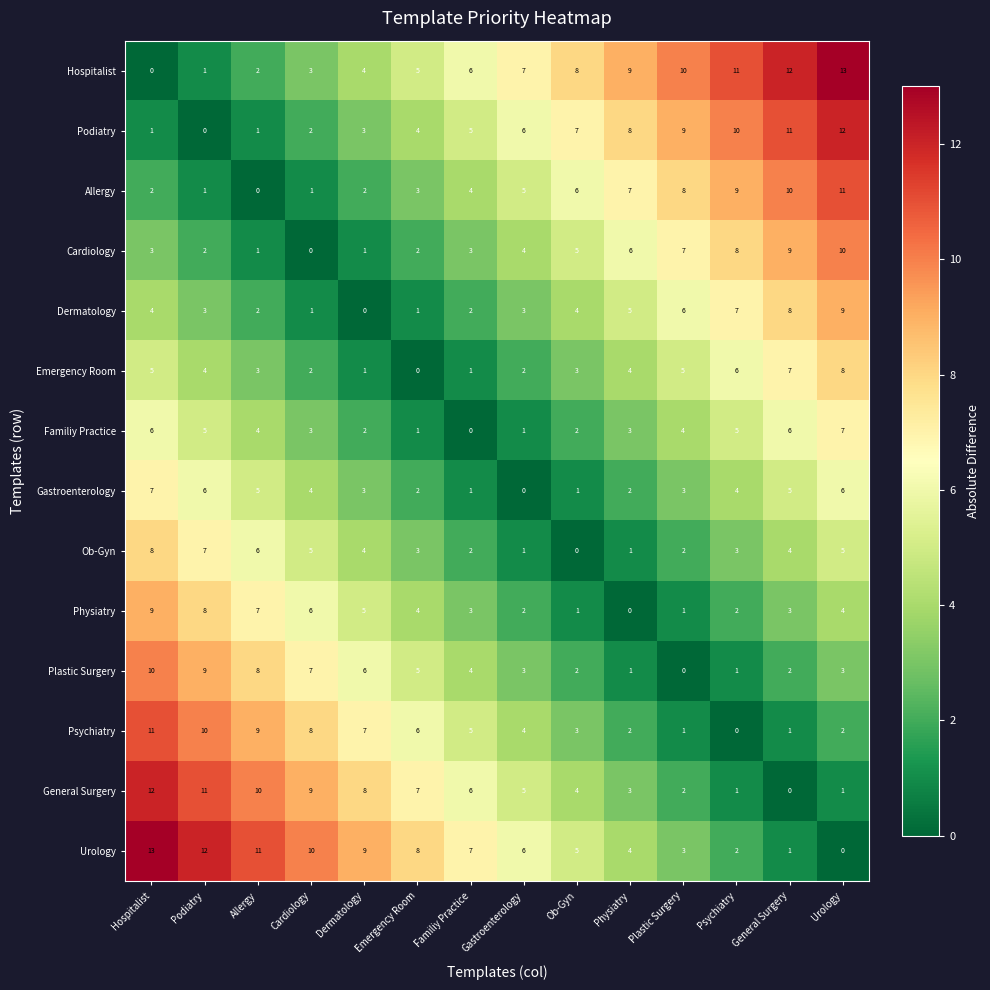

At which label does Urology first exceed 7?

Hospitalist